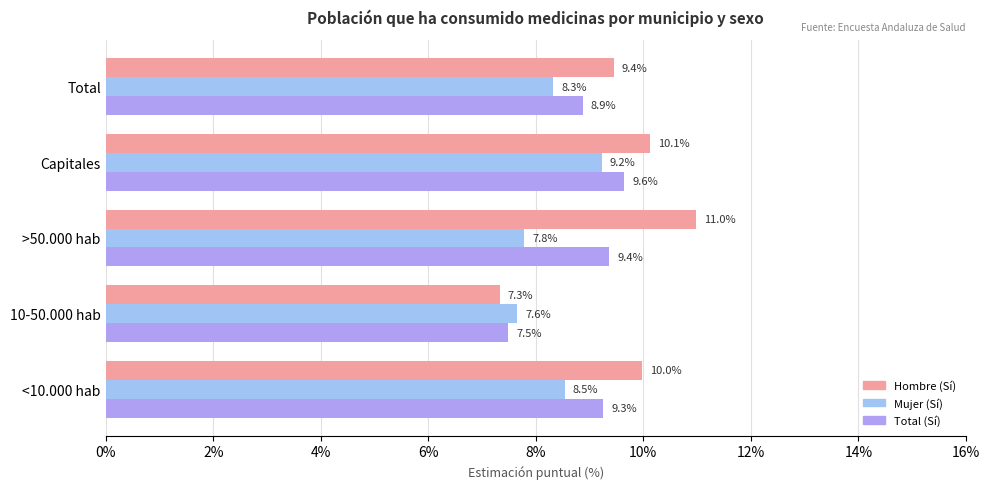

How many data points does each series have?

5